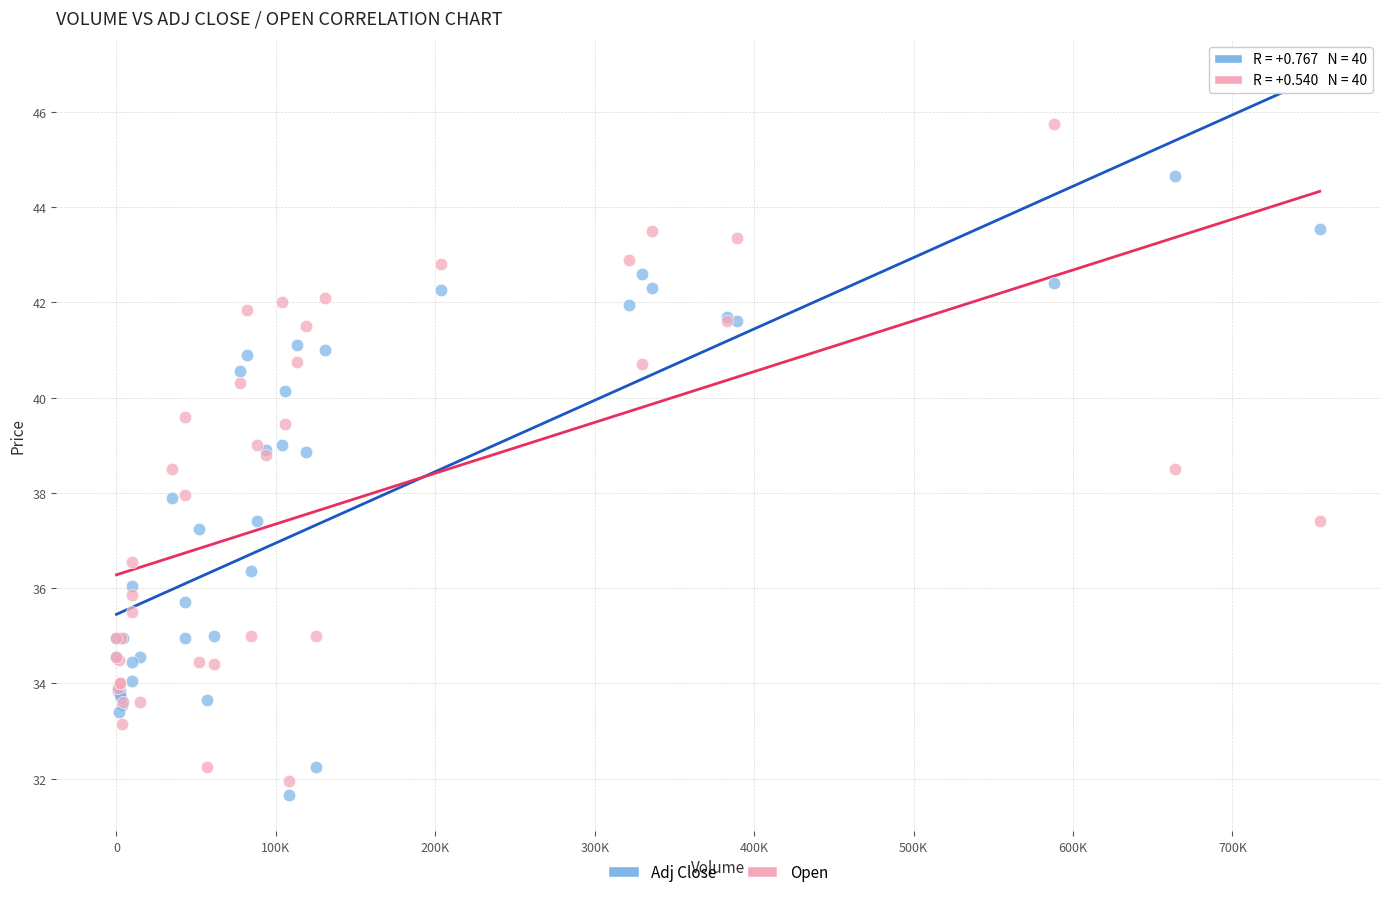

Which series contains the highest Y value?

Open